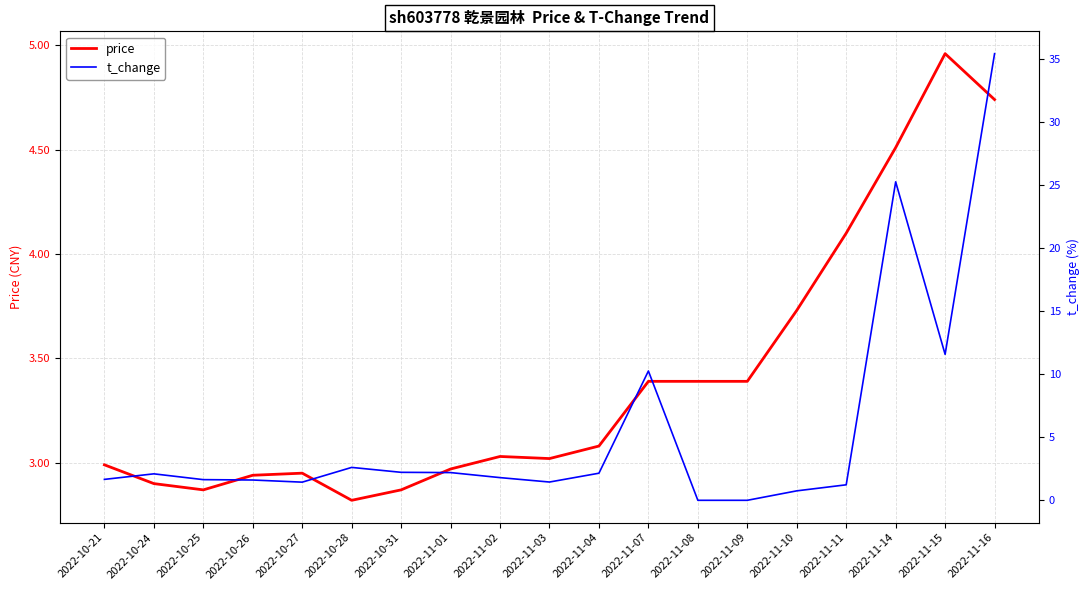

Is the value of t_change at 2022-11-11 greater than the value of price at 2022-11-02?

No